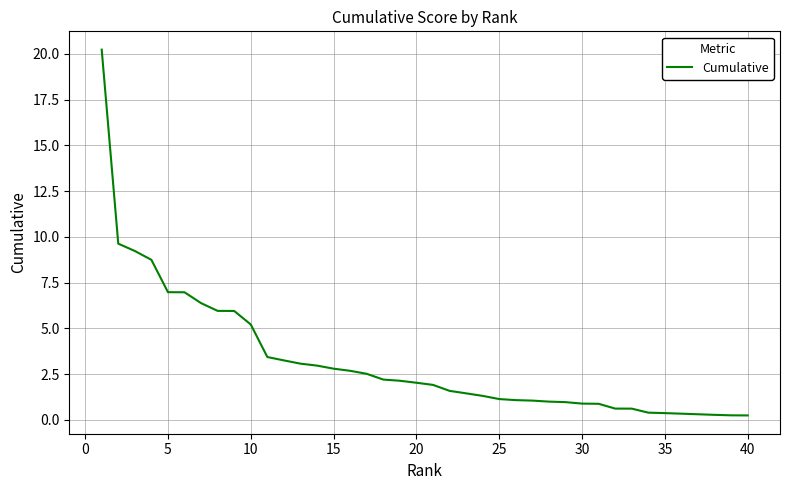

What is the maximum value shown in the chart?

20.2